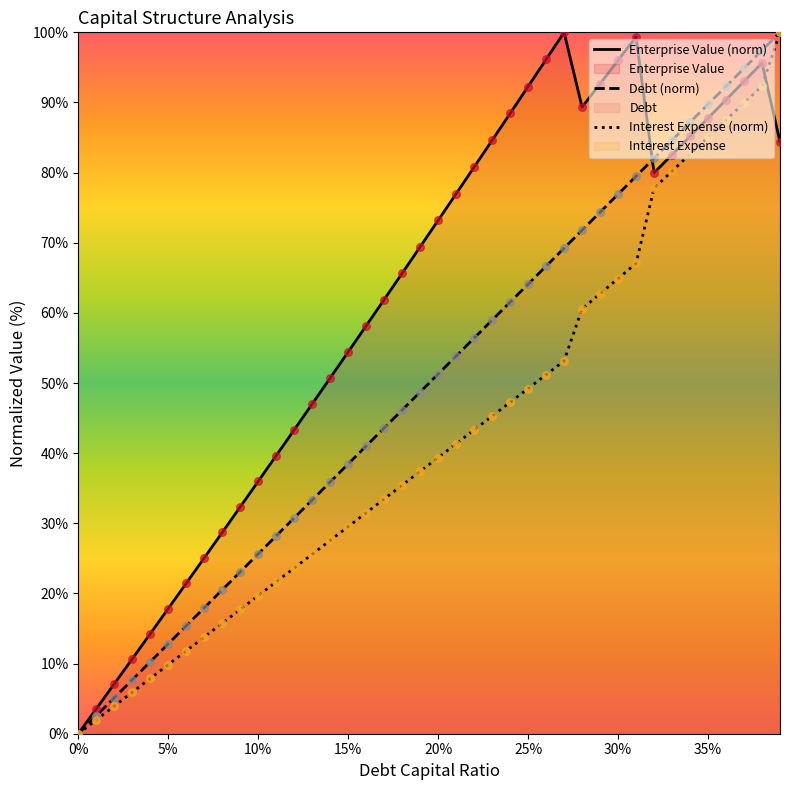

Is the value of Debt (norm) at 5% greater than the value of Enterprise Value (norm) at 30%?

No